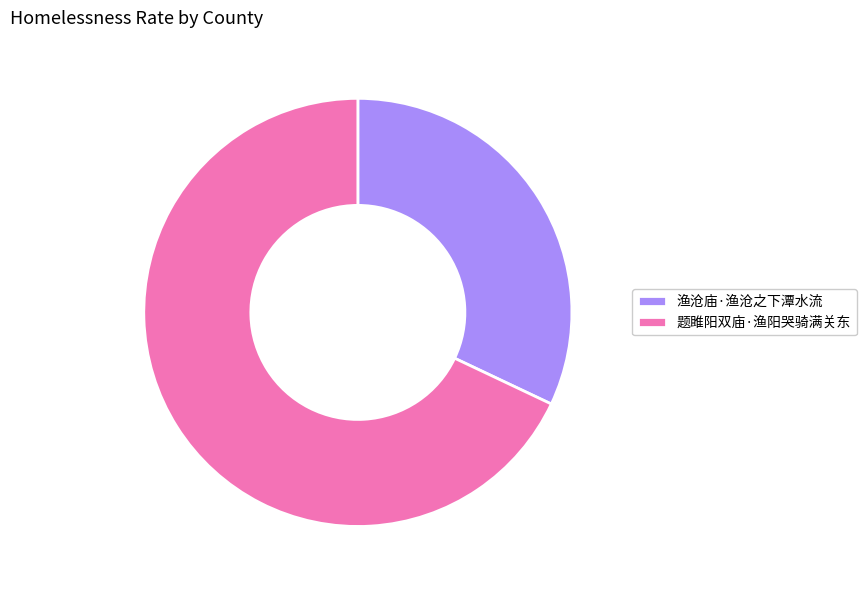

Combined, do 题雎阳双庙·渔阳哭骑满关东 and 渔沧庙·渔沧之下潭水流 account for over 50%?

Yes